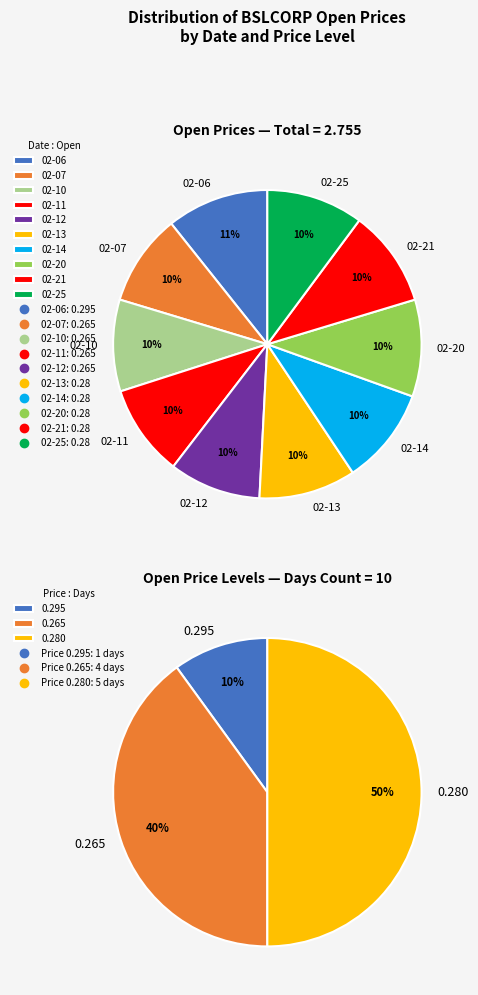

What is the largest slice in the pie chart?

2020-02-06